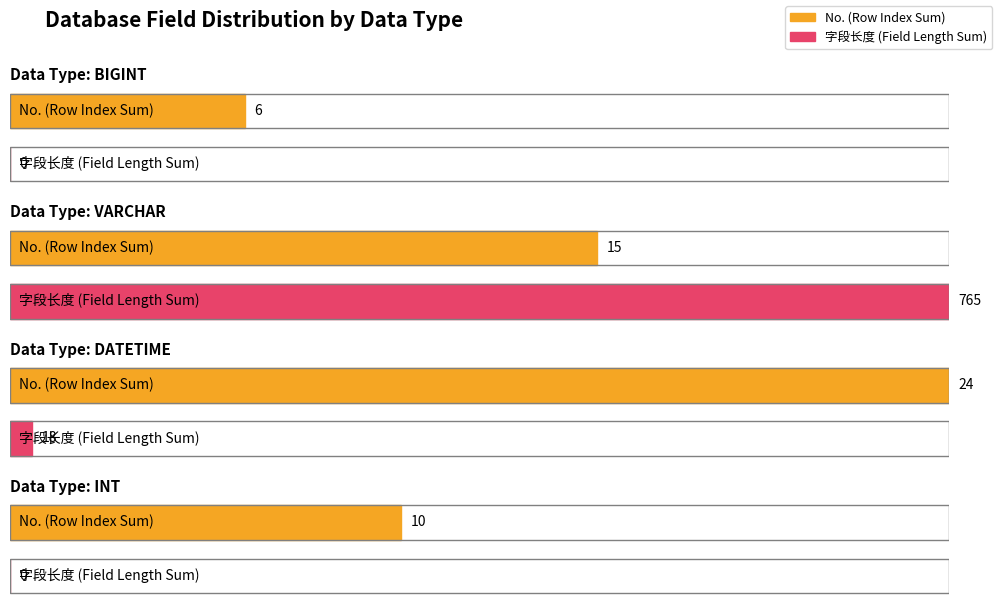

Rank the series by their maximum value, from lowest to highest.

No., 字段长度